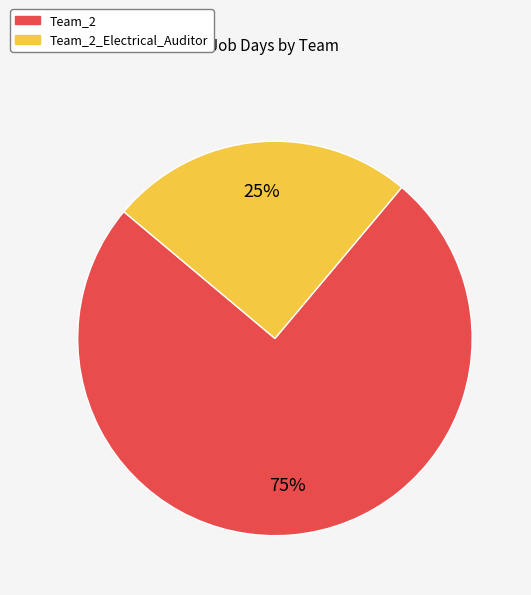

To the nearest percent, what is the difference between the largest and smallest slice percentages?

50%